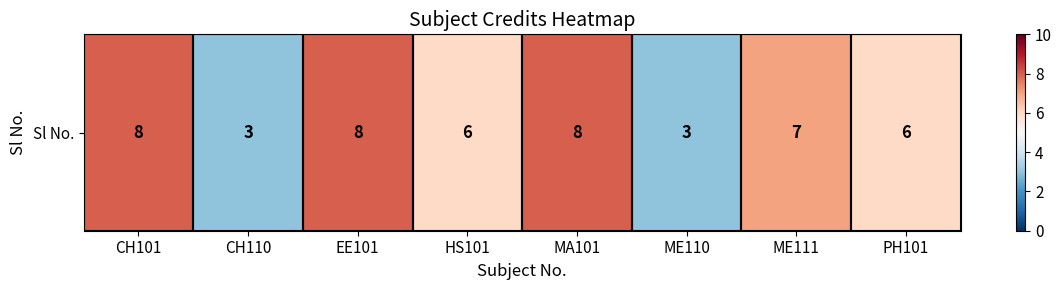

Between CH110 and CH101, which is larger?

CH101